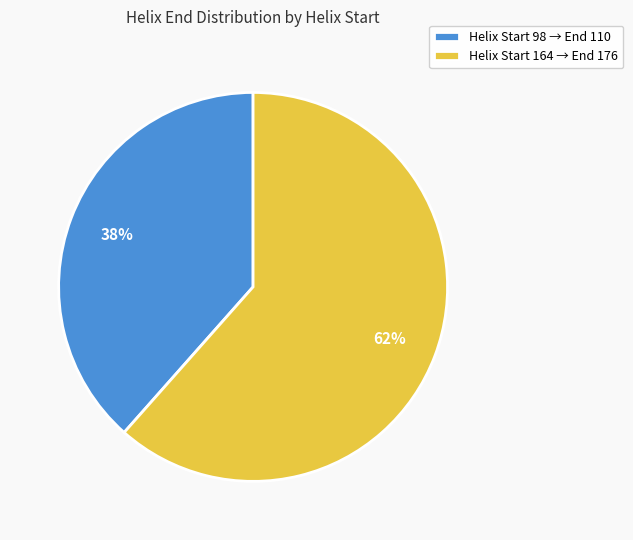

Is there any slice that represents more than half of the pie?

Yes